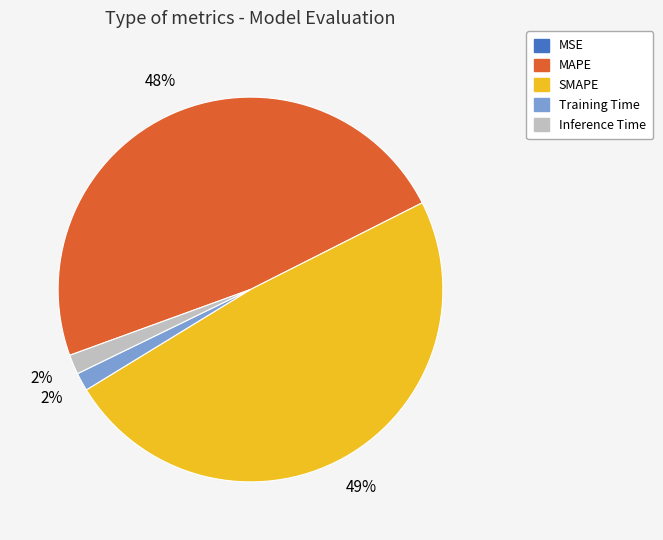

Which has a higher value, SMAPE or MAPE?

SMAPE